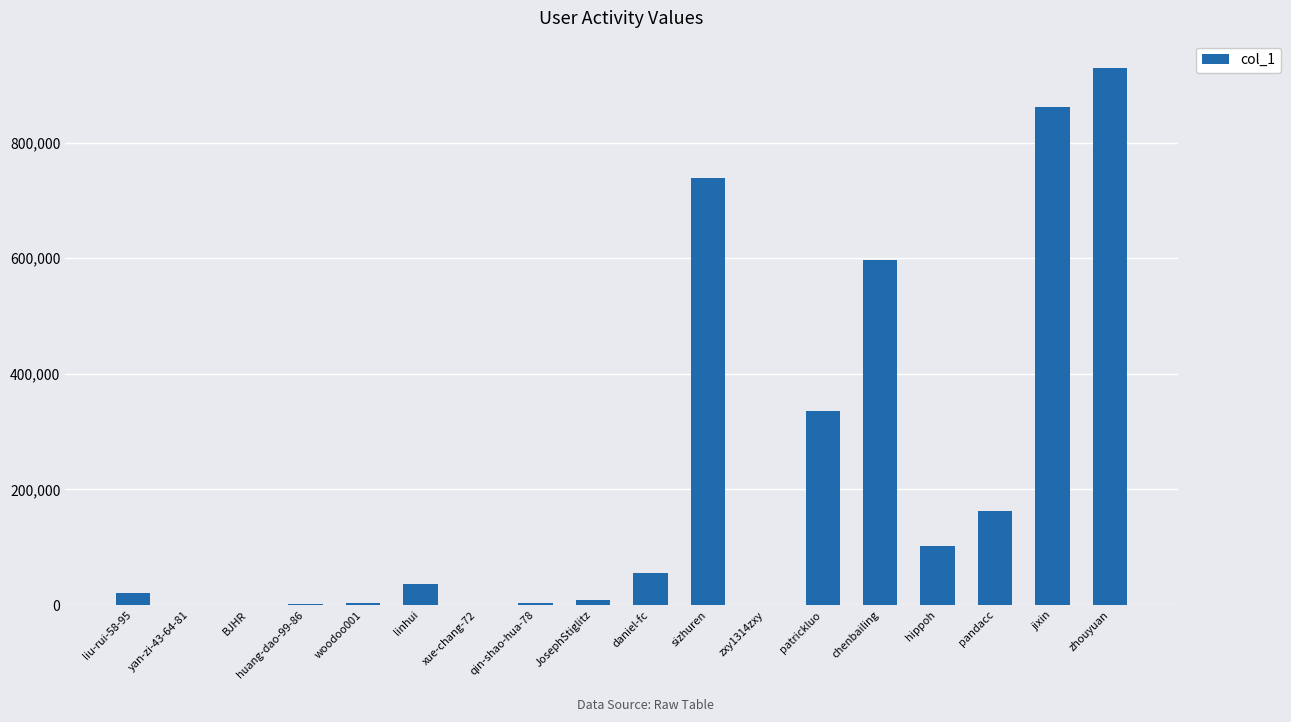

What is the maximum value shown in the chart?

930066